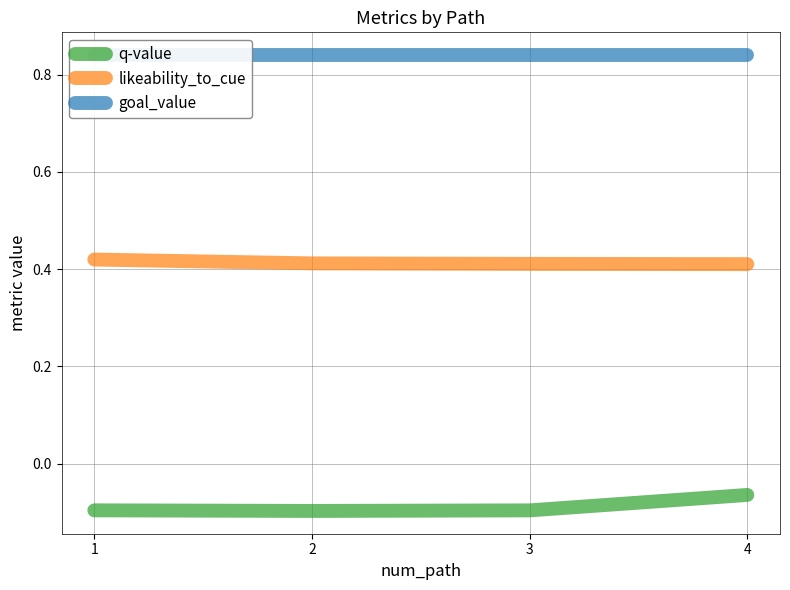

Which category has the lowest value across all series?

2